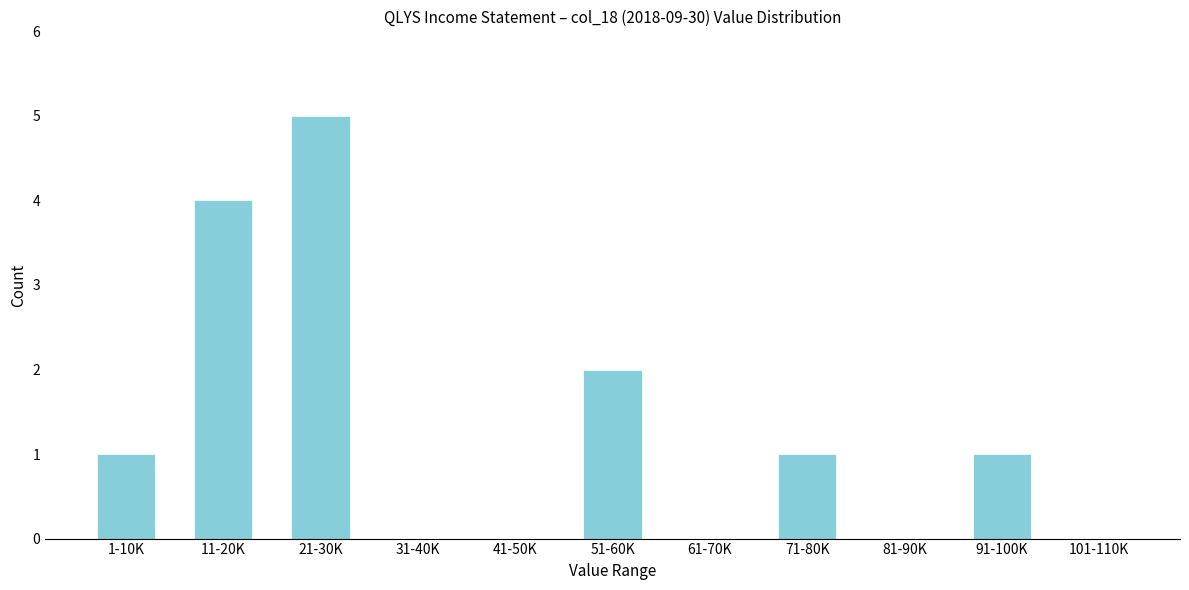

Reading left to right, what are all the values shown in this chart?

1-10K=1	11-20K=4	21-30K=5	31-40K=0	41-50K=0	51-60K=2	61-70K=0	71-80K=1	81-90K=0	91-100K=1	101-110K=0